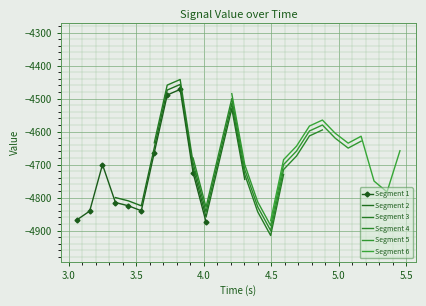

What is the lowest value of the Segment 1 series?

-4874